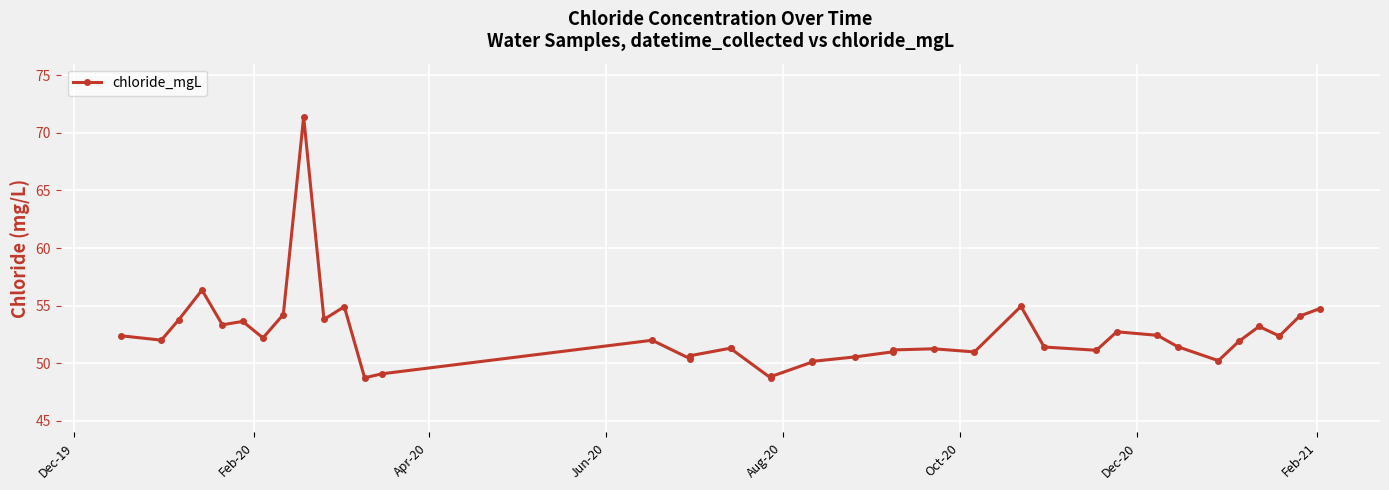

Approximately how many times larger is the value at Feb-21 compared to Jun-20?

1.0